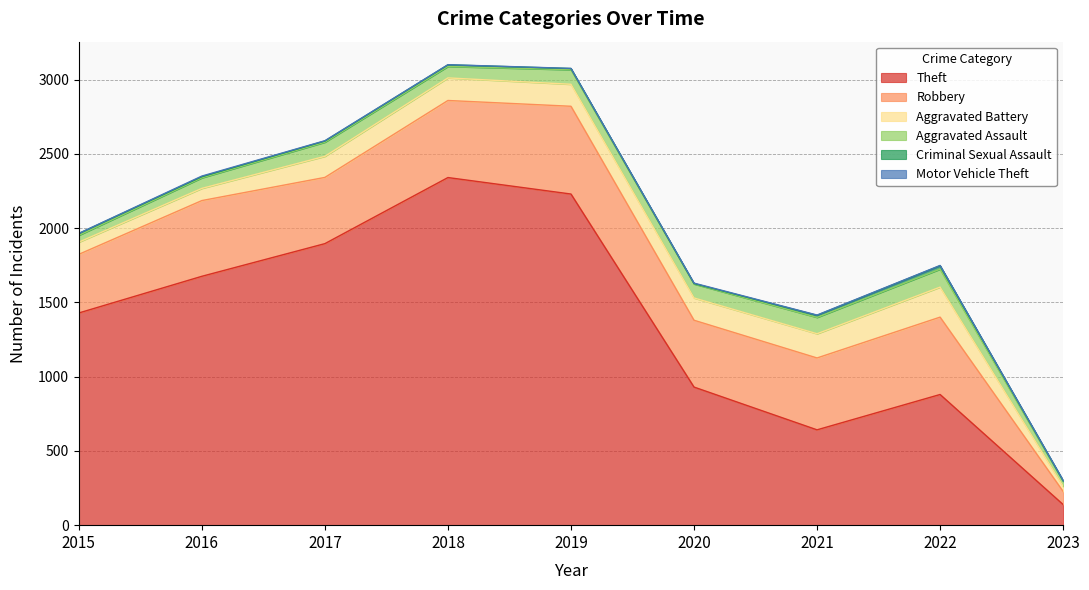

At 2019, list the series in order from smallest to largest.

Motor Vehicle Theft, Criminal Sexual Assault, Aggravated Assault, Aggravated Battery, Robbery, Theft